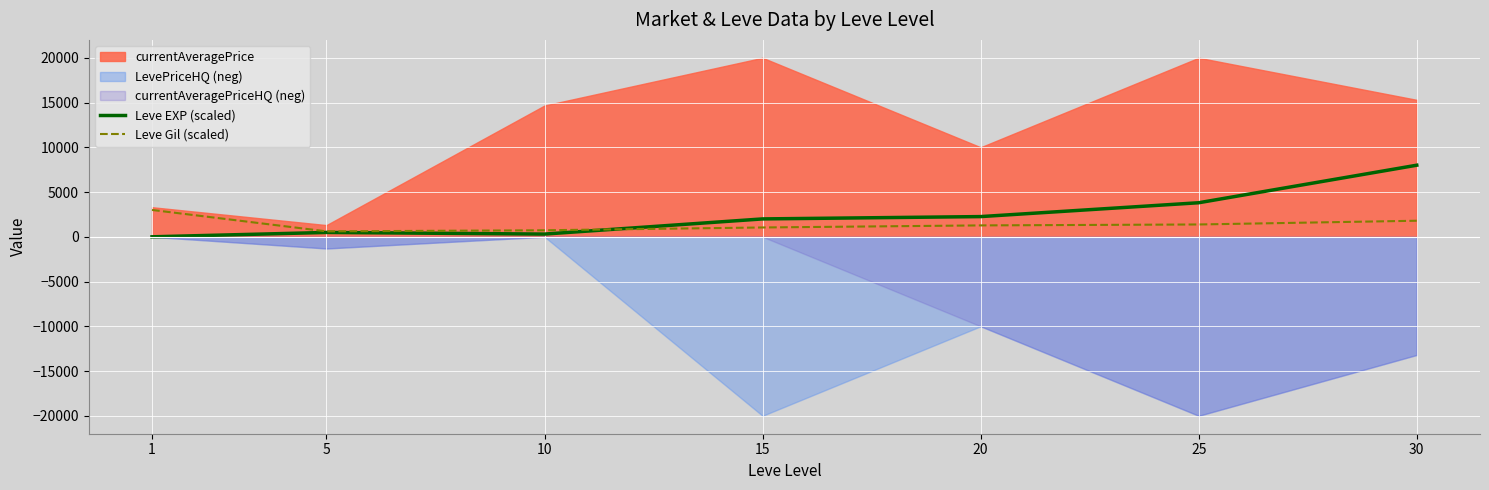

What is the value of the Leve Gil (scaled) point at the 1st from the left?

3000.0